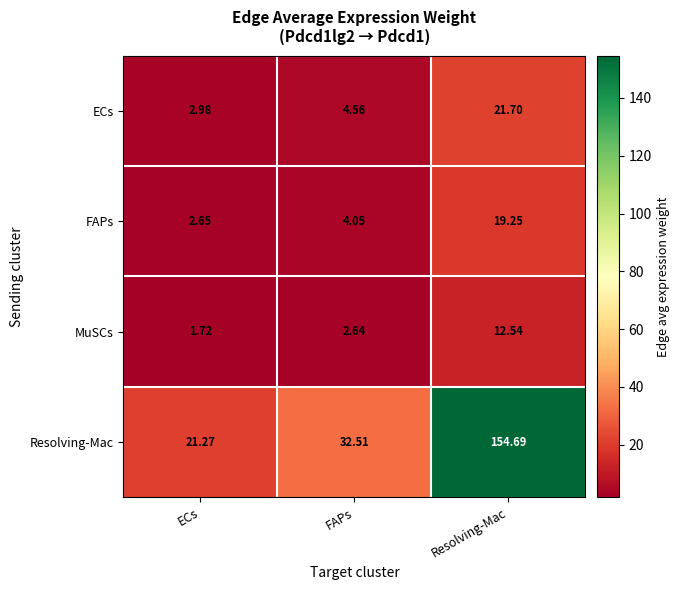

Which series has the largest total across all categories?

Resolving-Mac